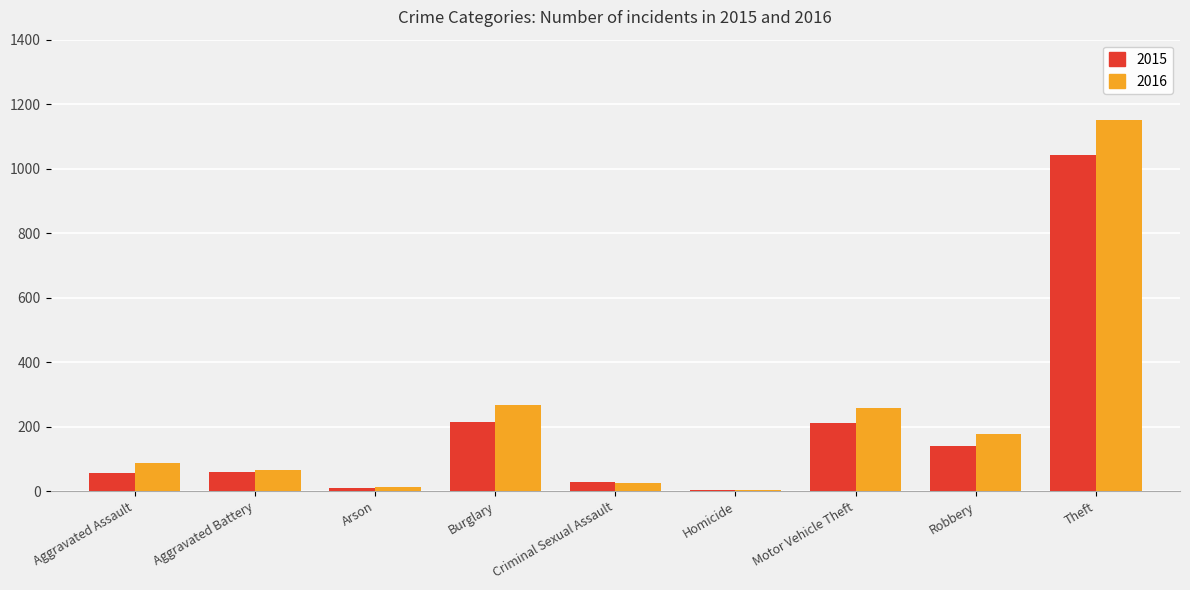

Which series has the largest total across all categories?

2016